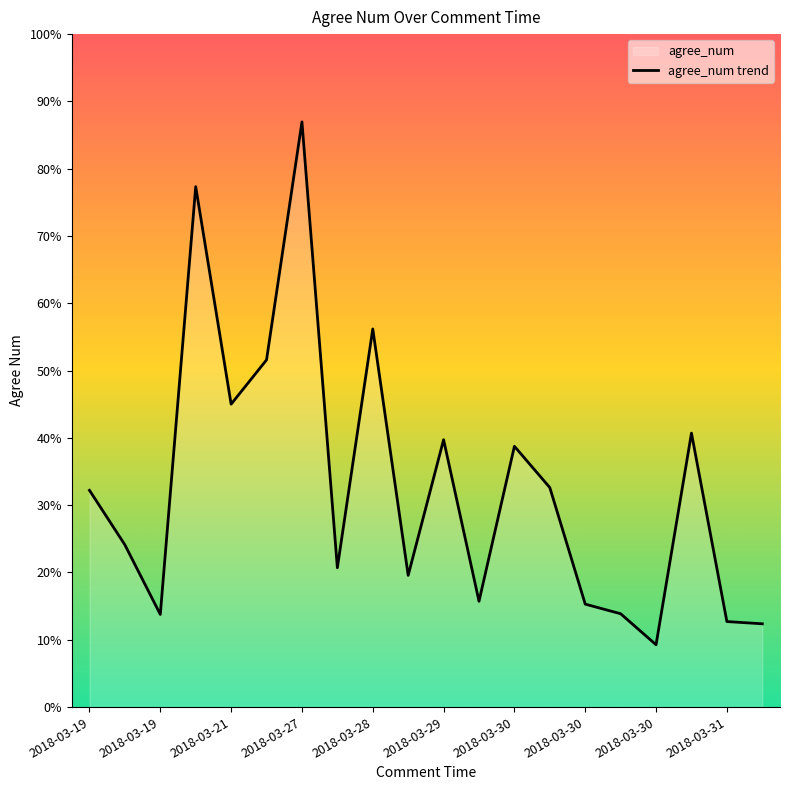

Reading left to right, transcribe all the data shown in this chart.

3196	2392	1366	7673	4466	5119	8628	2054	5575	1942	3942	1560	3845	3236	1518	1376	919	4039	1261	1228